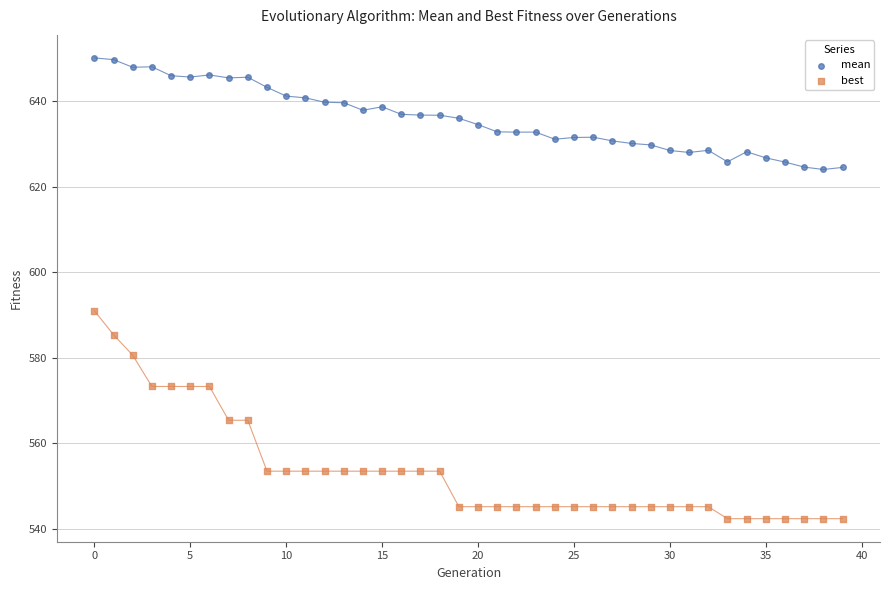

Which series reaches the maximum Y coordinate?

mean